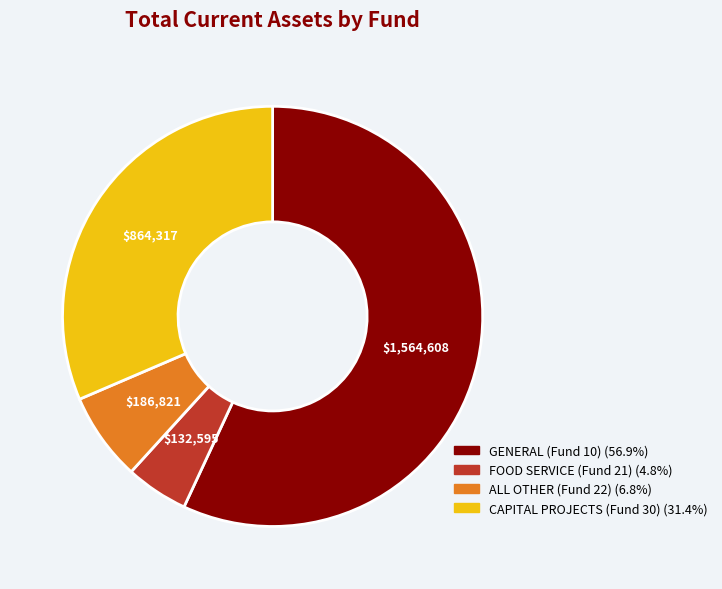

Does GENERAL (Fund 10) account for over 50% of the chart?

Yes